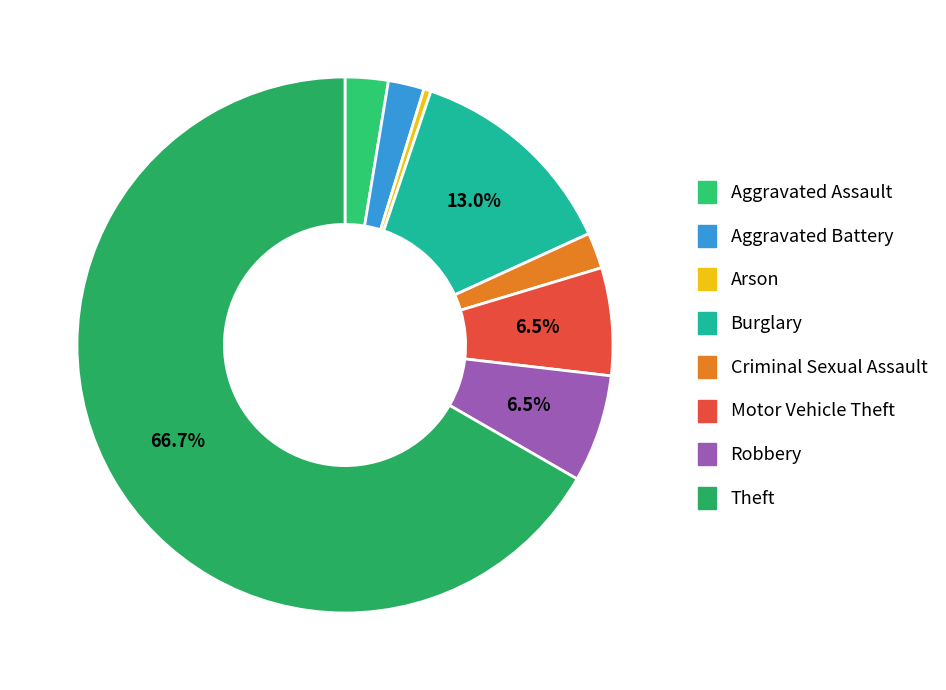

To the nearest percent, what is the difference between the Aggravated Assault and Motor Vehicle Theft slice percentages?

4%